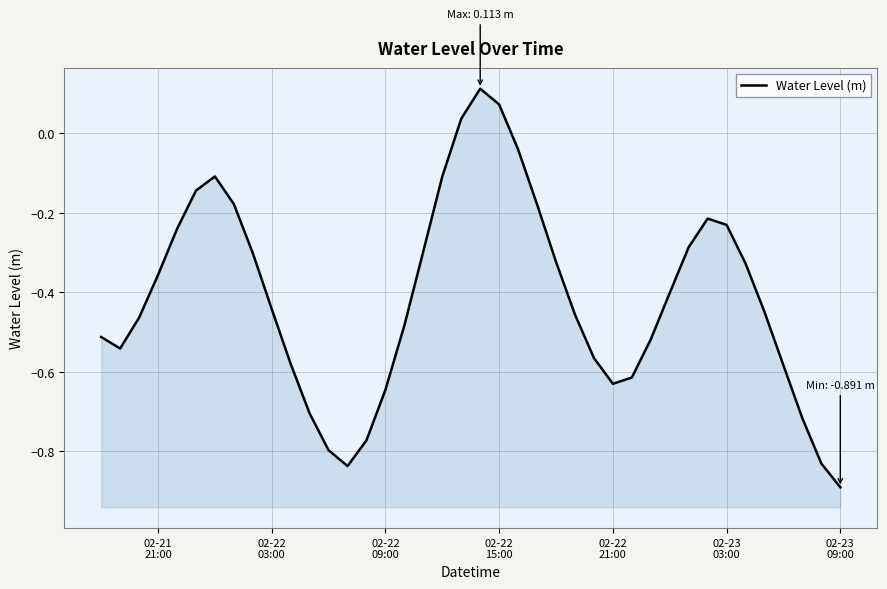

True or false: the data has more than 1 interior local peaks.

True